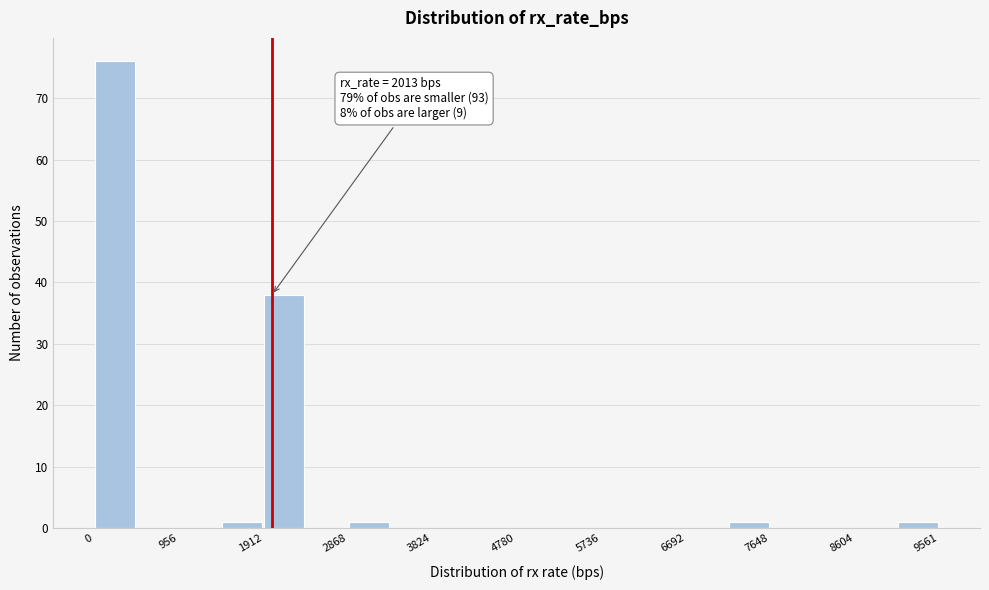

Over which range of the x-axis is the bar tallest?

0 to 500